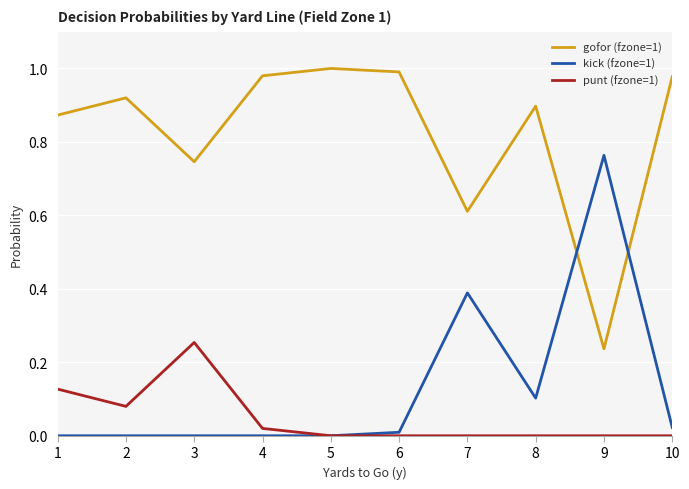

Is the value of punt (fzone=1) at 6 greater than the value of gofor (fzone=1) at 9?

No